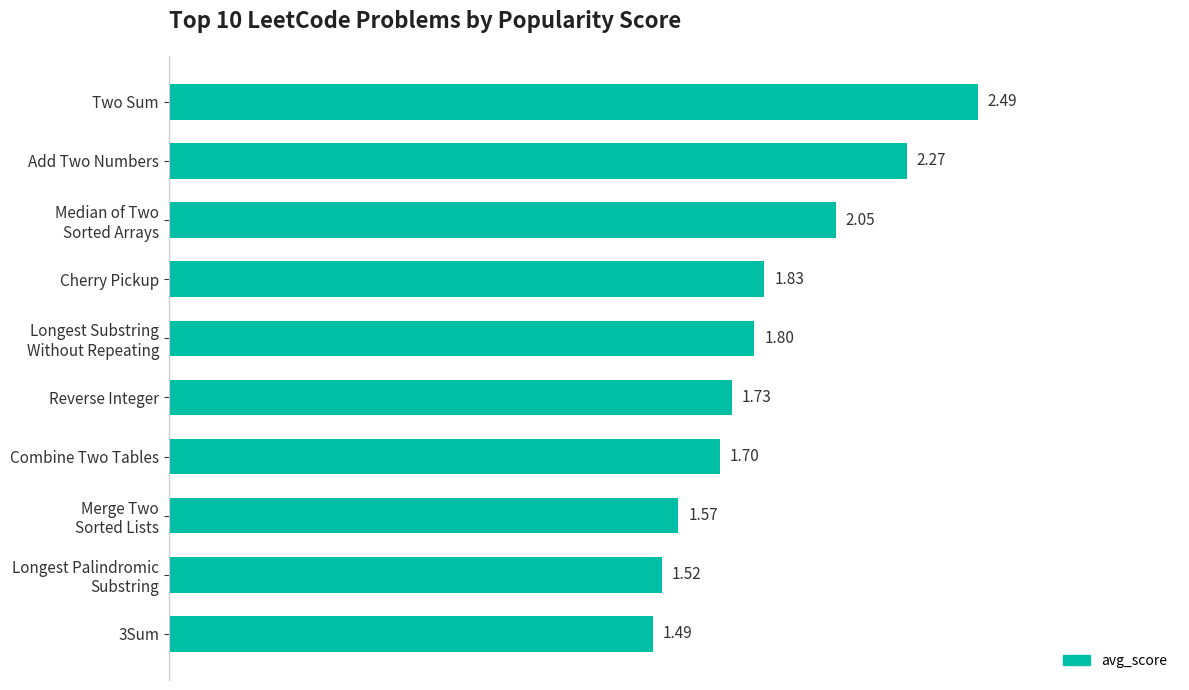

Which label corresponds to the largest value in the chart?

Two Sum